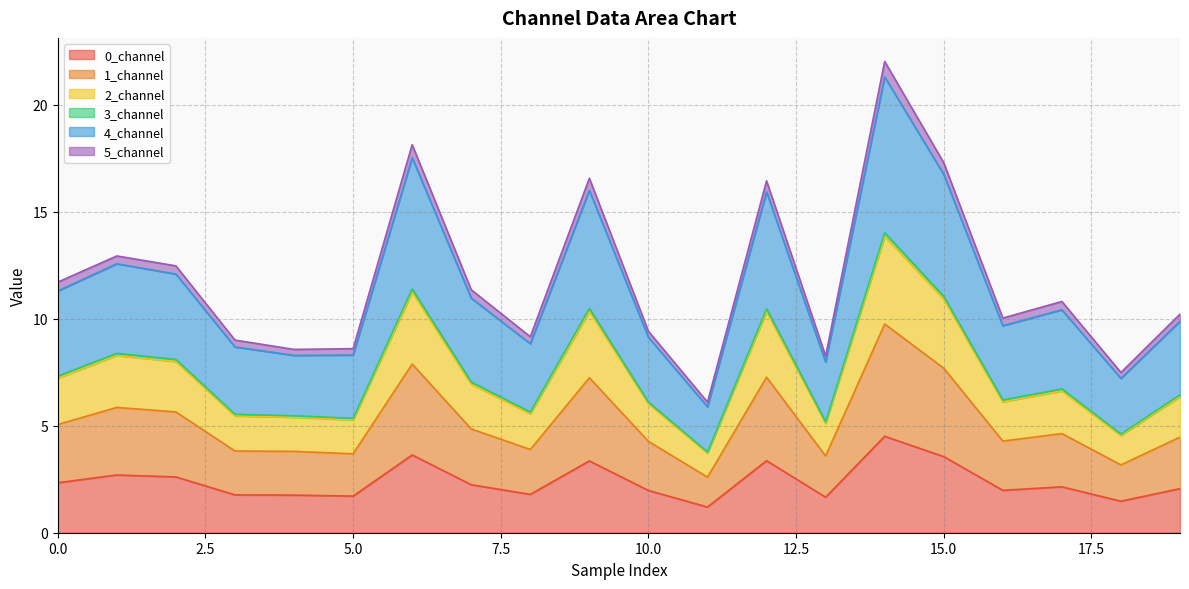

What is the highest value of the 0_channel series?

4.5